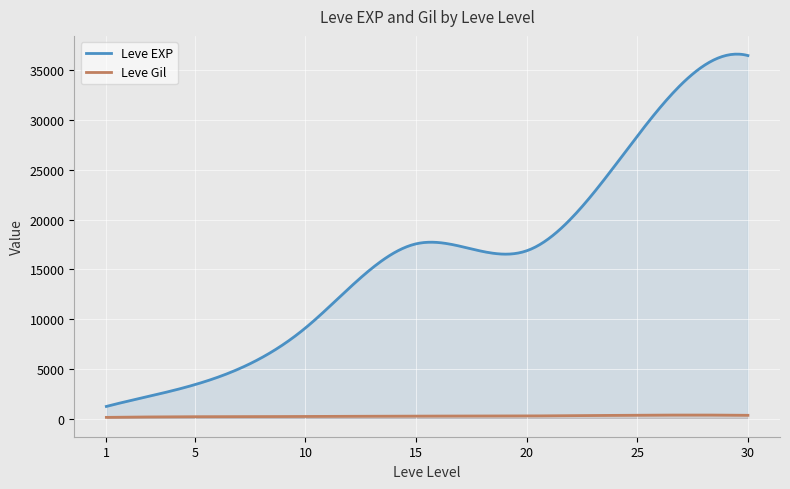

What is the difference between the maximum and minimum values in the Leve EXP series?

35426.2